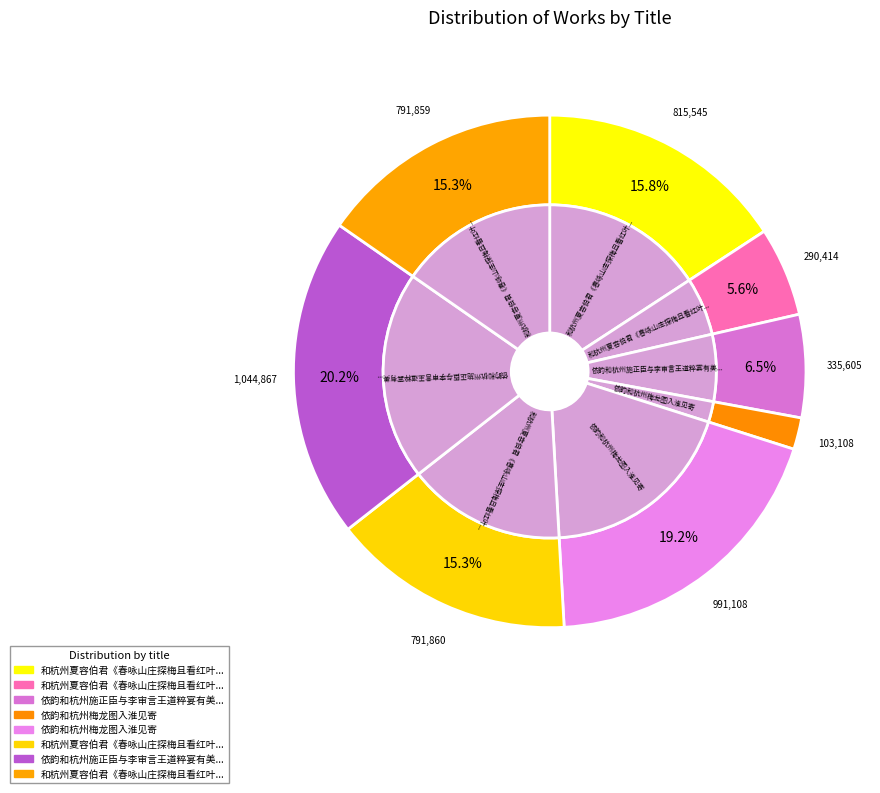

To the nearest percent, what is the combined percentage of 依韵和杭州梅龙图入淮见寄 and 依韵和杭州梅龙图入淮见寄?

21%